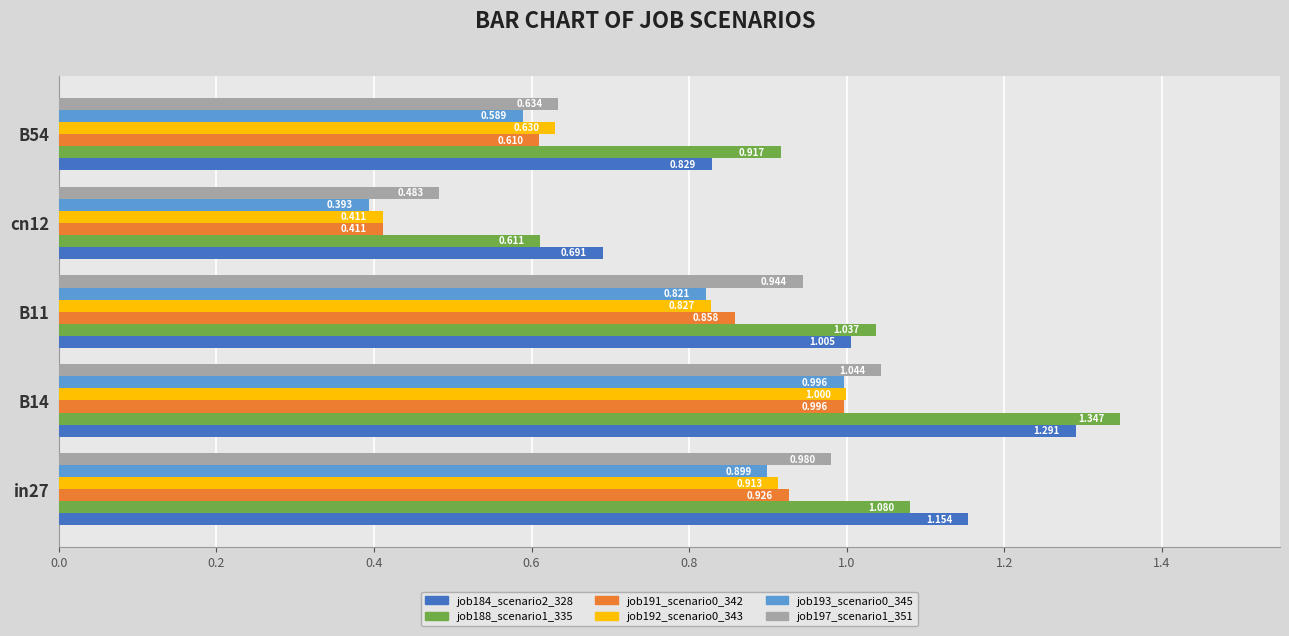

Is the value of job184_scenario2_328 at cn12 greater than the value of job193_scenario0_345 at B14?

No